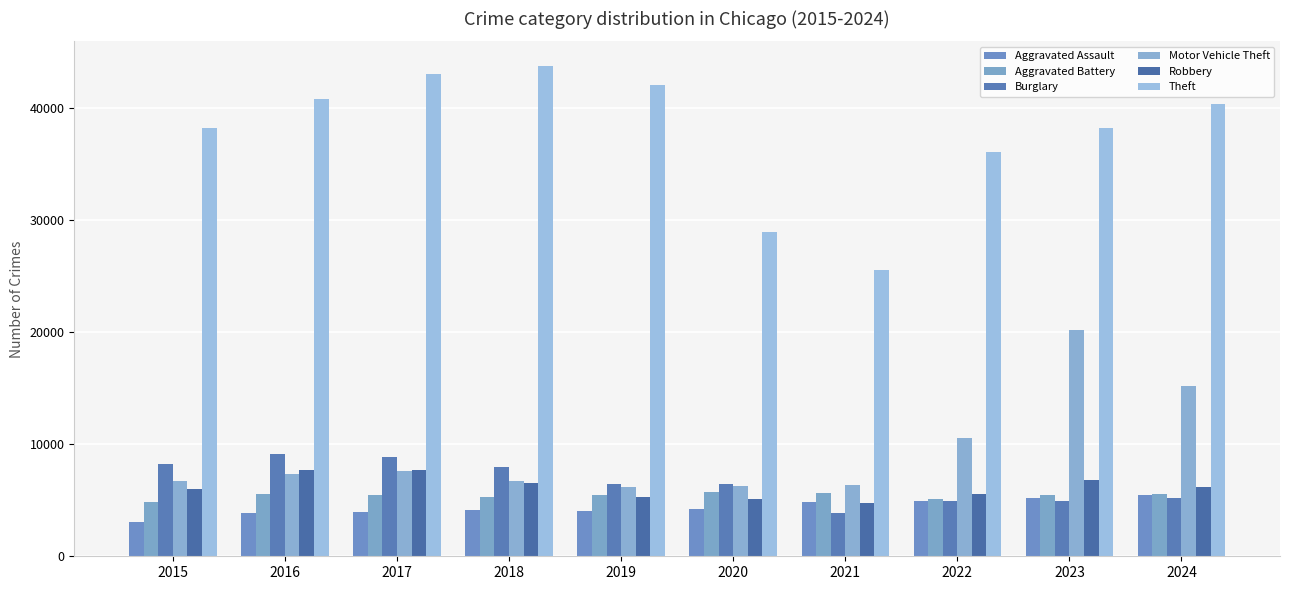

Does the chart contain stacked bars?

No